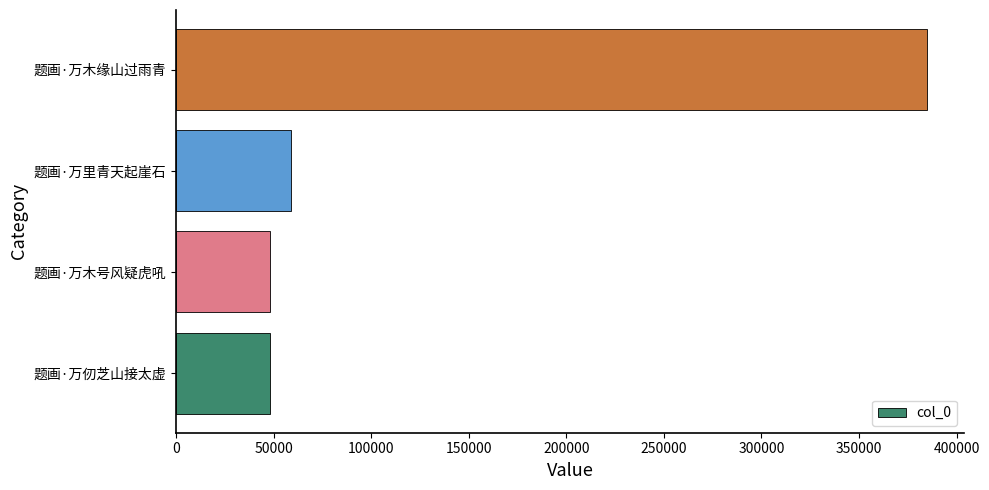

At which label is the value closest to 216291?

题画·万里青天起崖石